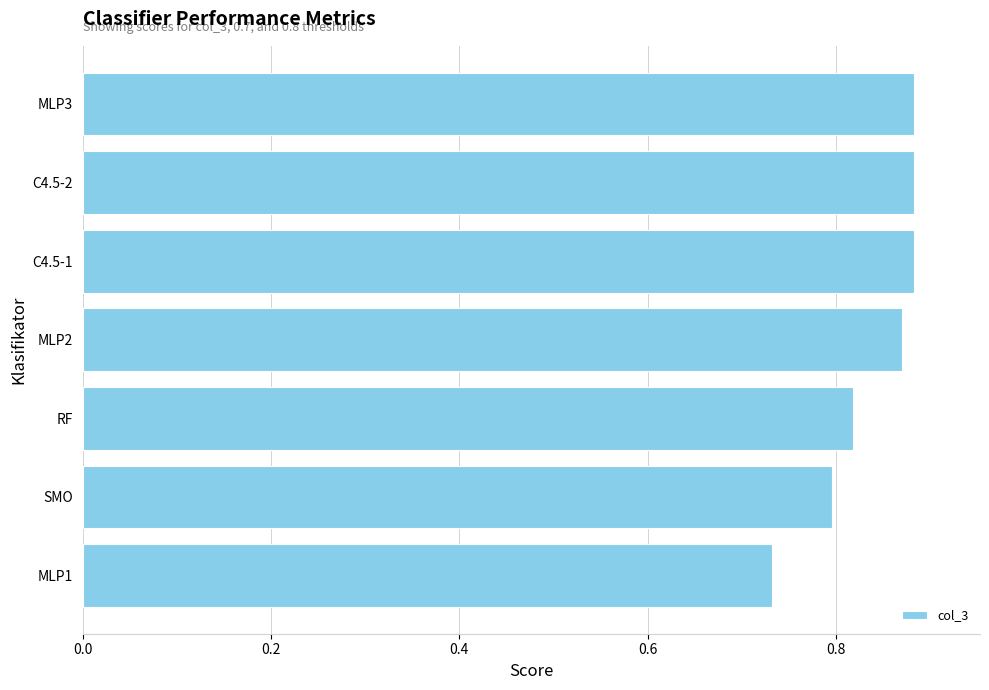

What is the sum of the values at MLP3 and MLP2?

1.8